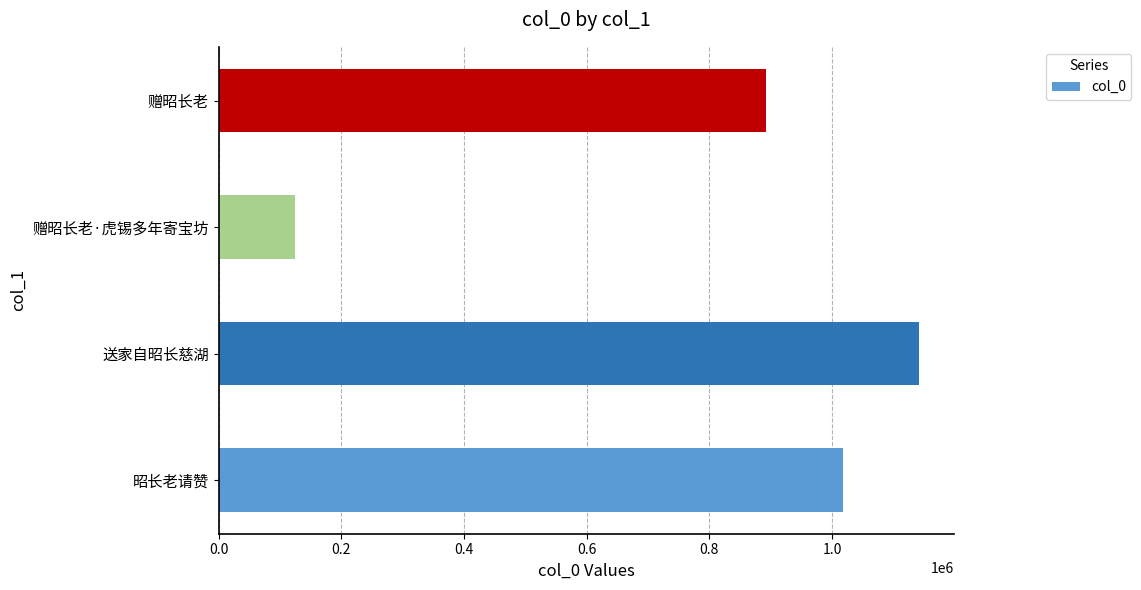

List the labels in order of value, largest first.

送家自昭长慈湖, 昭长老请赞, 赠昭长老, 赠昭长老·虎锡多年寄宝坊